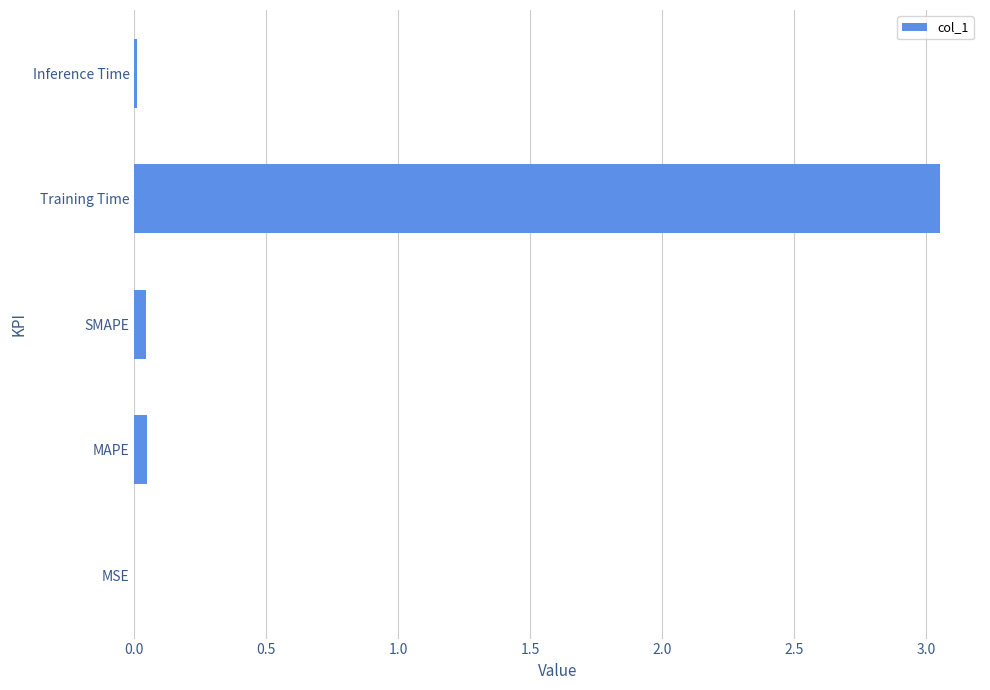

What is the sum of all values?

3.2